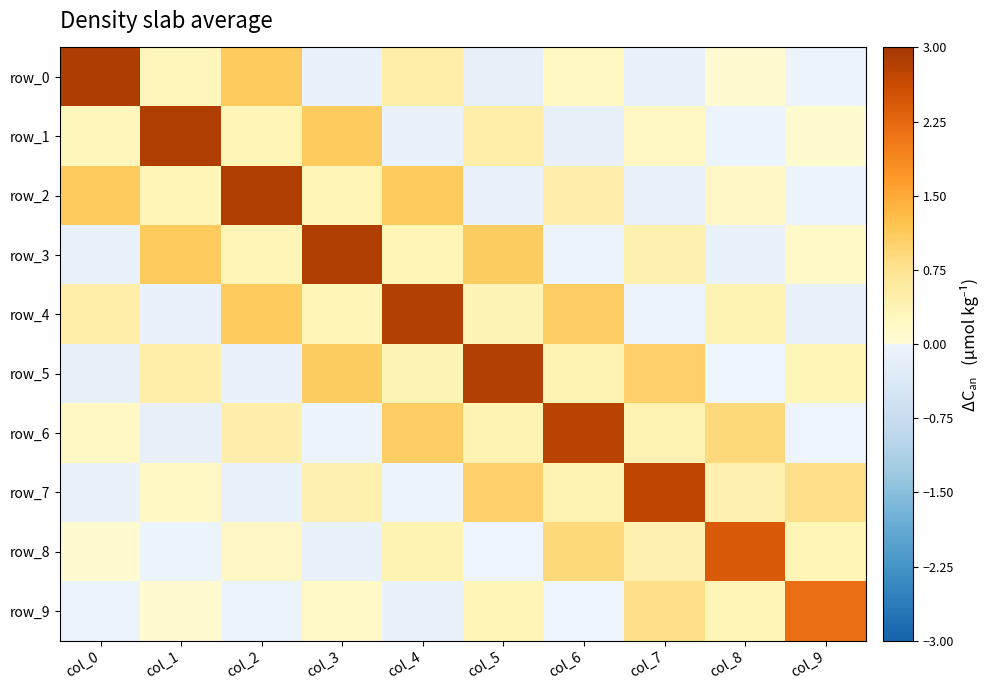

Between col_6 and col_9, which is larger?

col_6